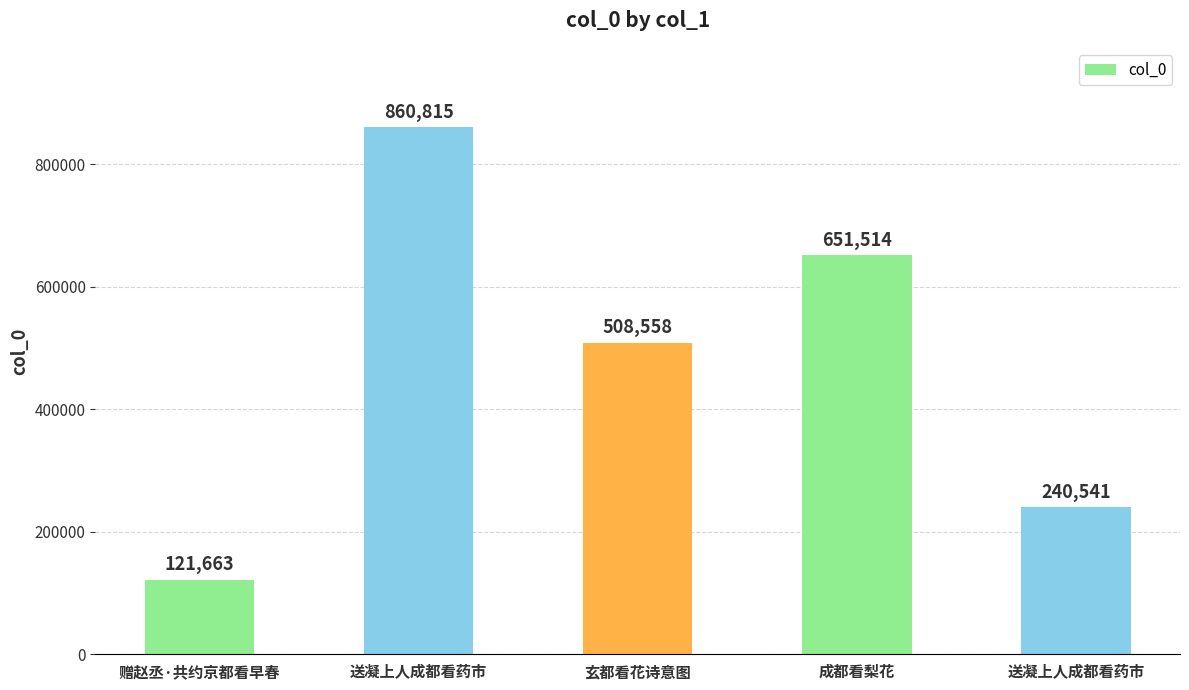

Which has a higher value, 送凝上人成都看药市 or 送凝上人成都看药市?

送凝上人成都看药市